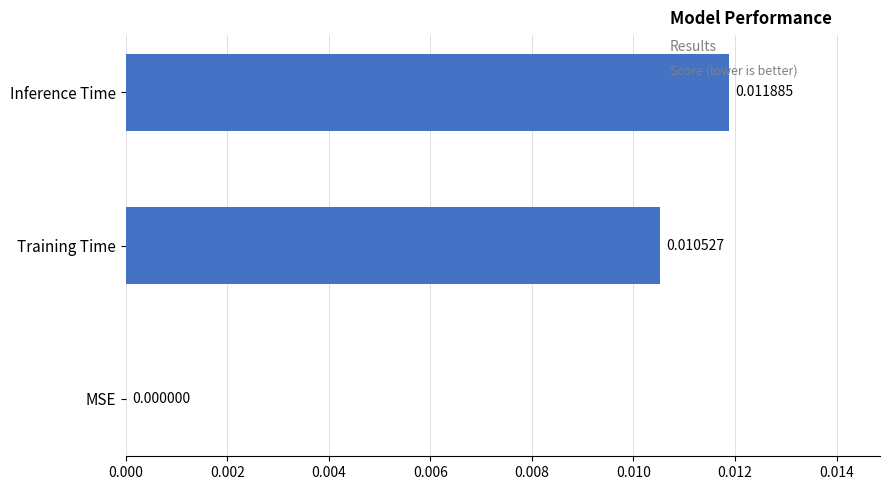

Which has a higher value, Inference Time or Training Time?

Inference Time